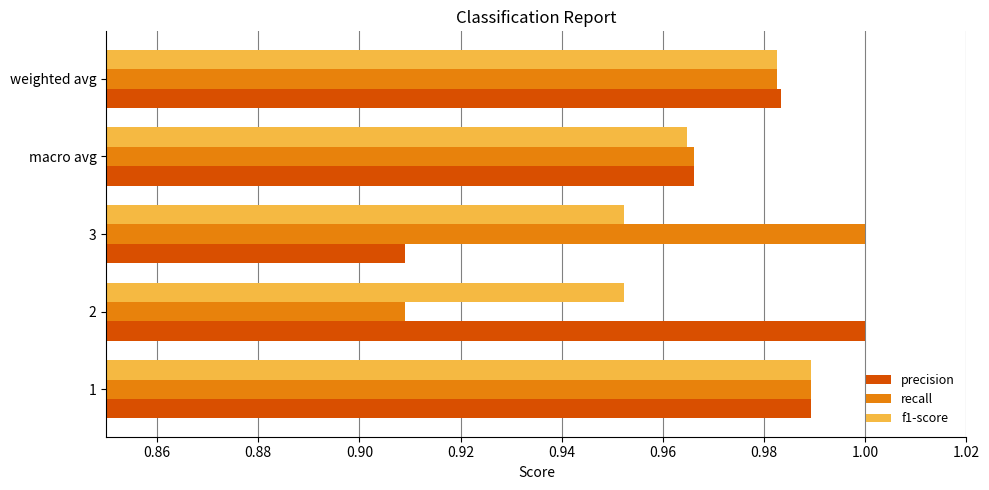

List the labels in order of recall value, smallest first.

2, macro avg, weighted avg, 1, 3